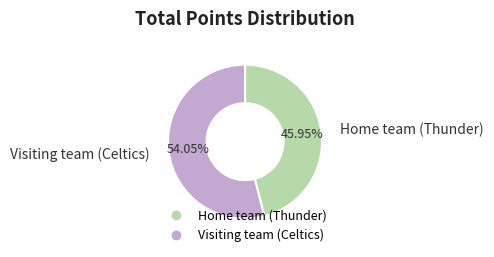

Between Home team (Thunder) and Visiting team (Celtics), which is larger?

Visiting team (Celtics)